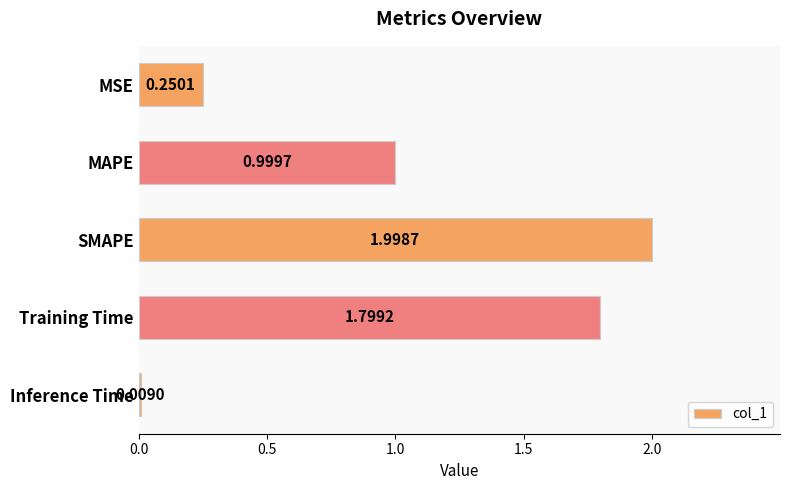

At which label is the value closest to 1?

MAPE